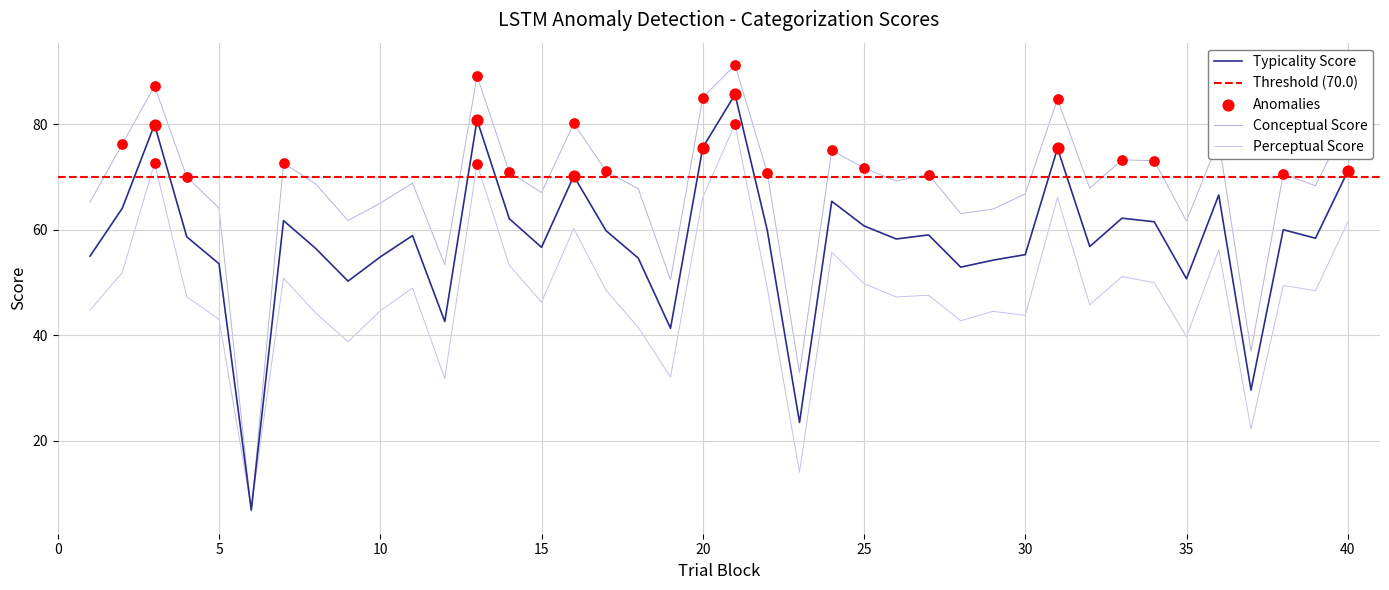

Which series has the widest spread of Y values?

conceptual